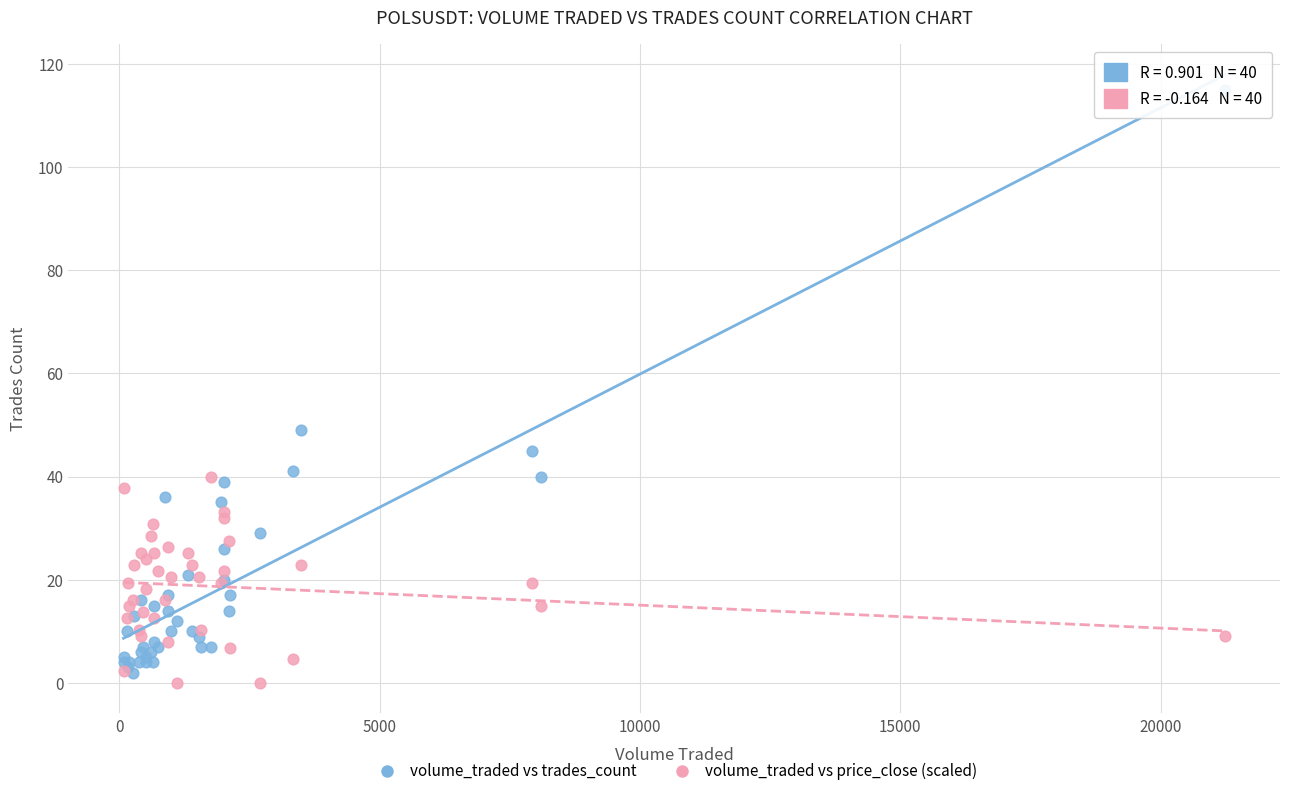

Across all series, what Y value is closest to 57?

49.0